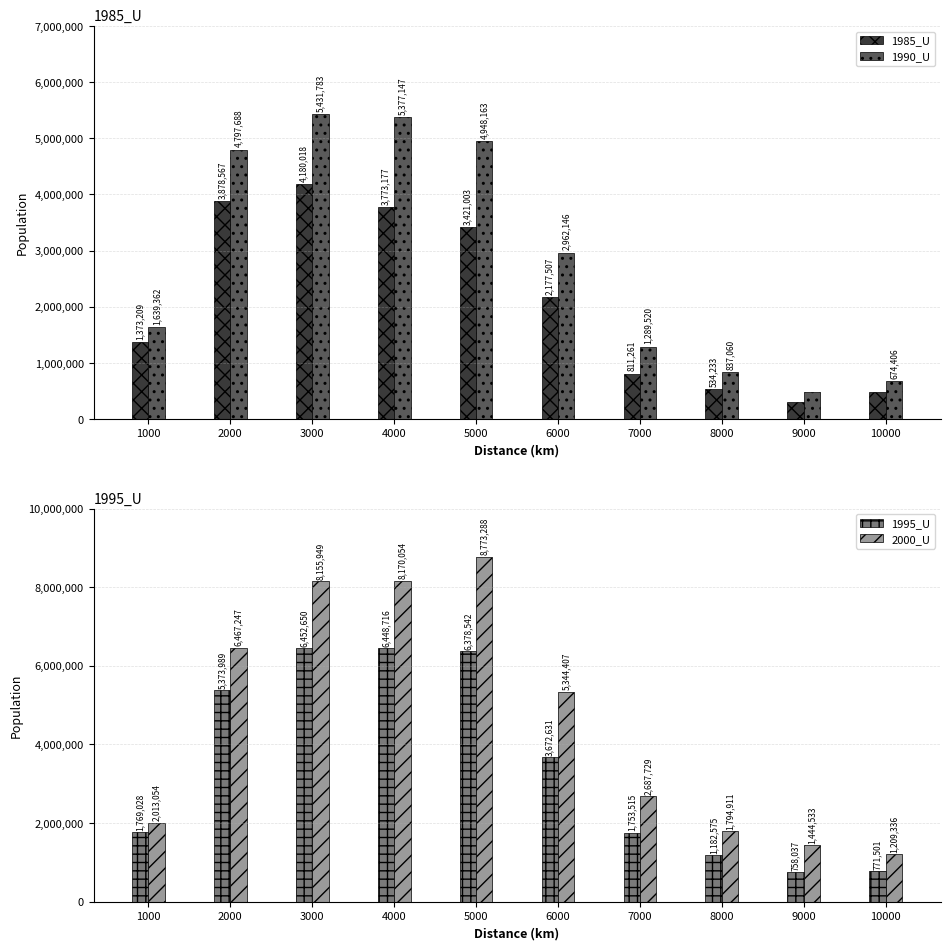

Where is 1995_U nearest to the value 3605343?

6000